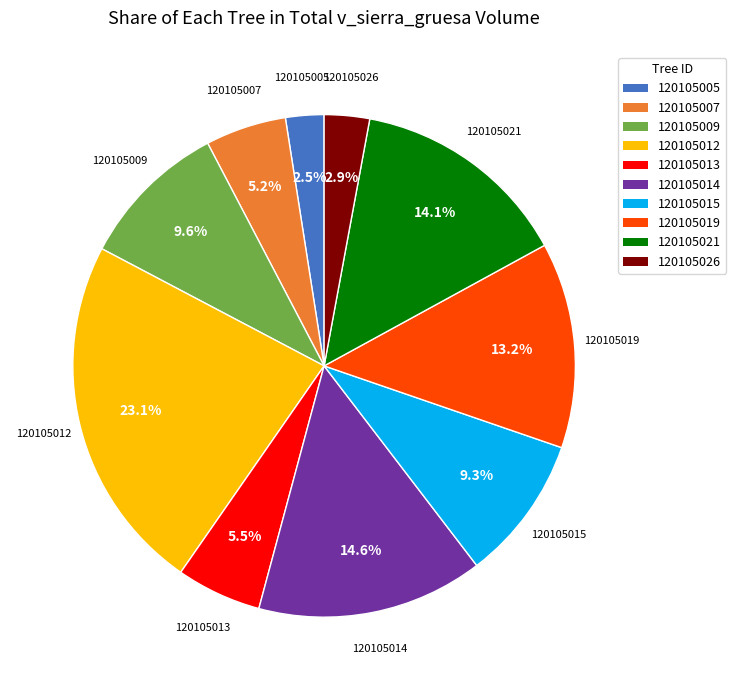

Which slice is the largest?

120105012